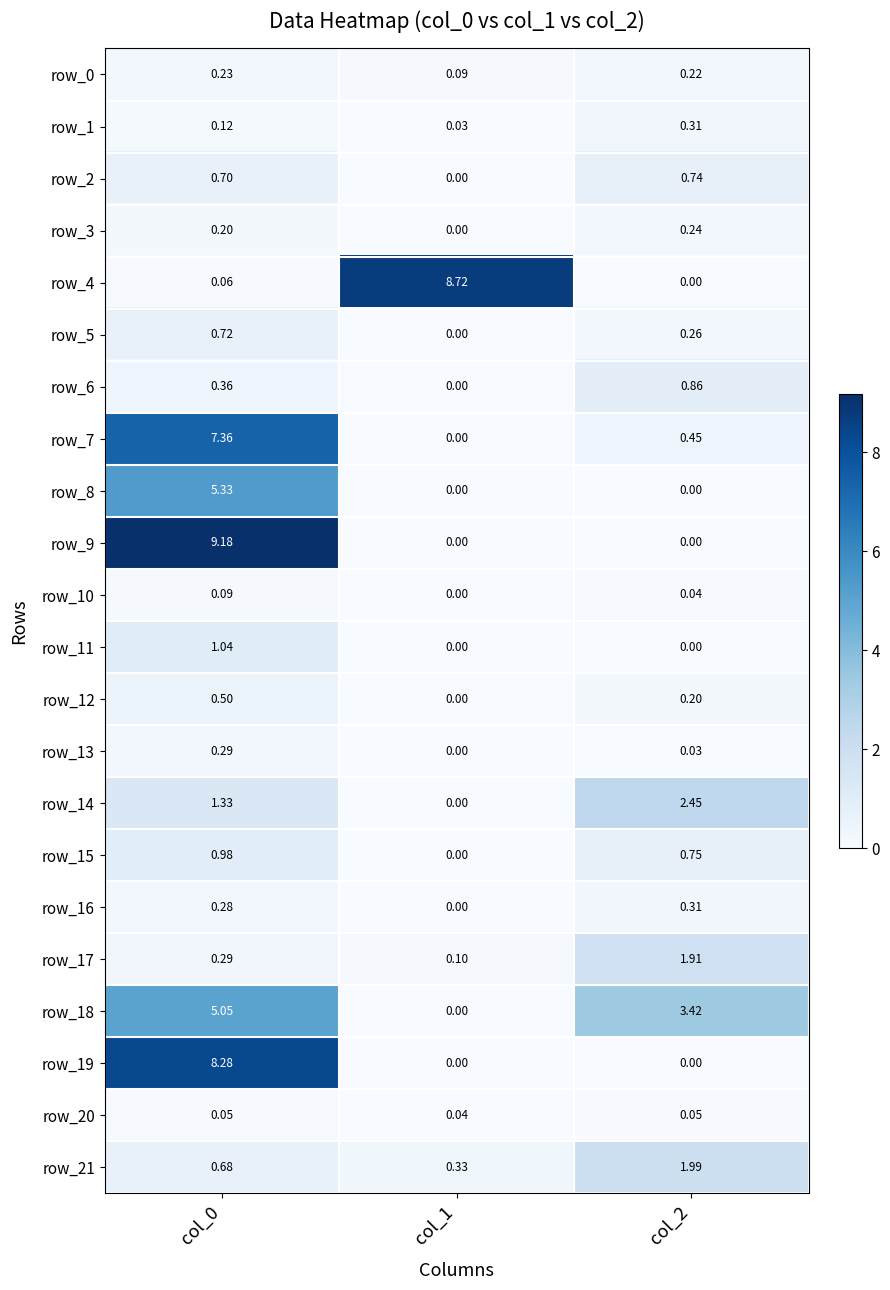

Which series changed the most between col_0 and col_2?

row_9